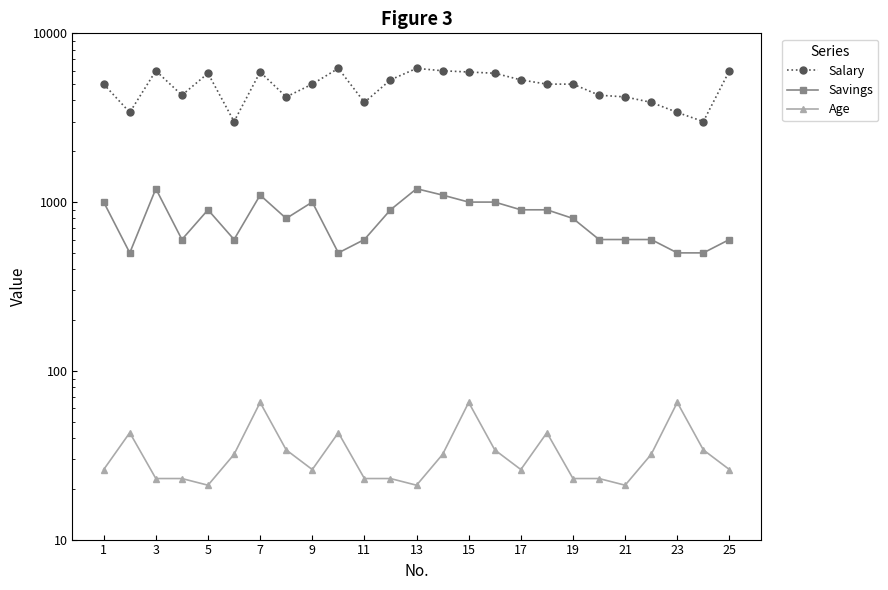

List the series in order of their peak value, highest first.

Salary, Savings, Age